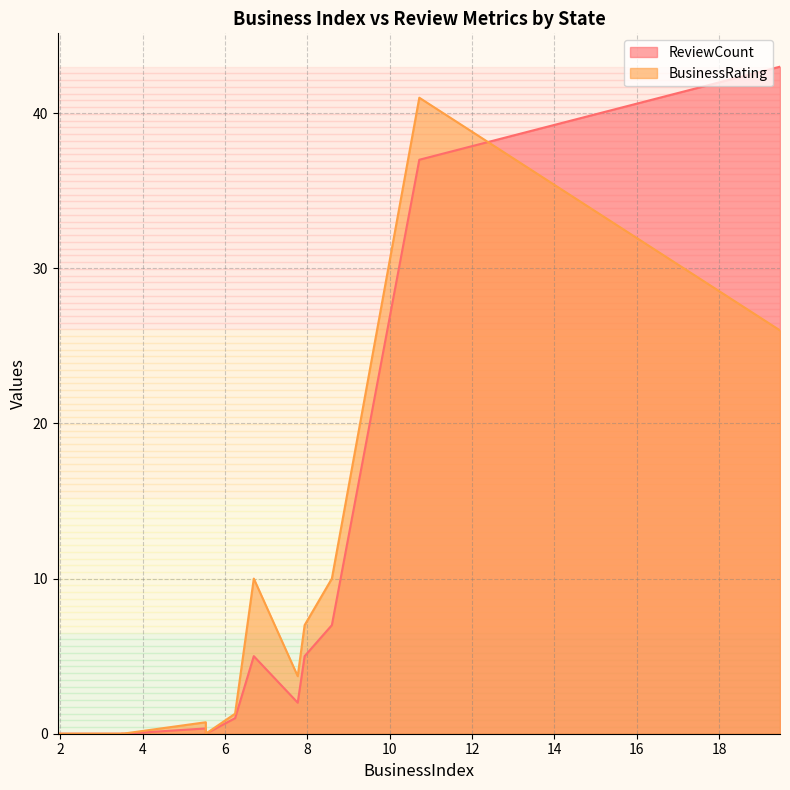

The BusinessRating series shows 0.0 at 14. True or false?

False